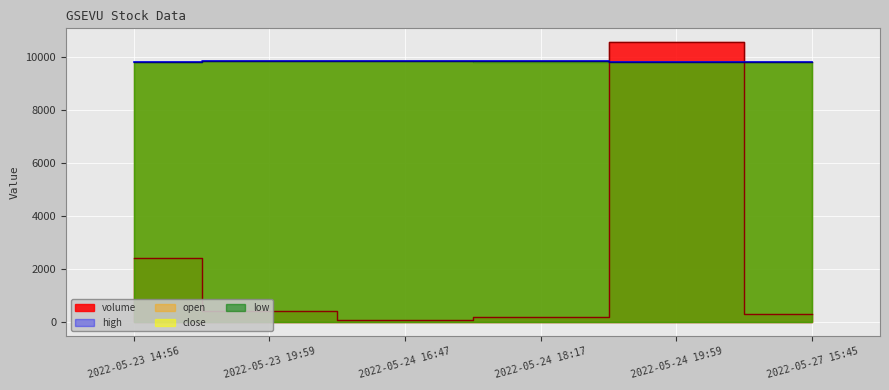

How many values in the volume series are below 426?

3